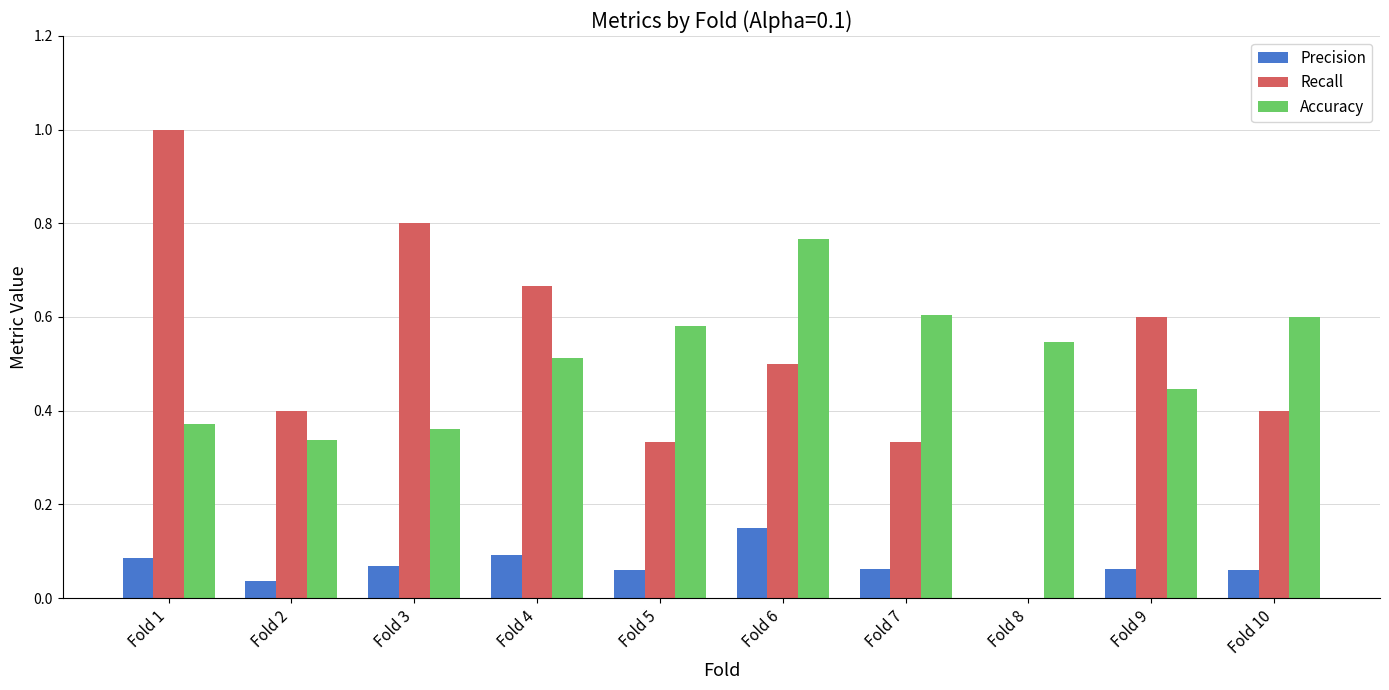

What is the sum of the Accuracy values at Fold 1 and Fold 5?

1.0